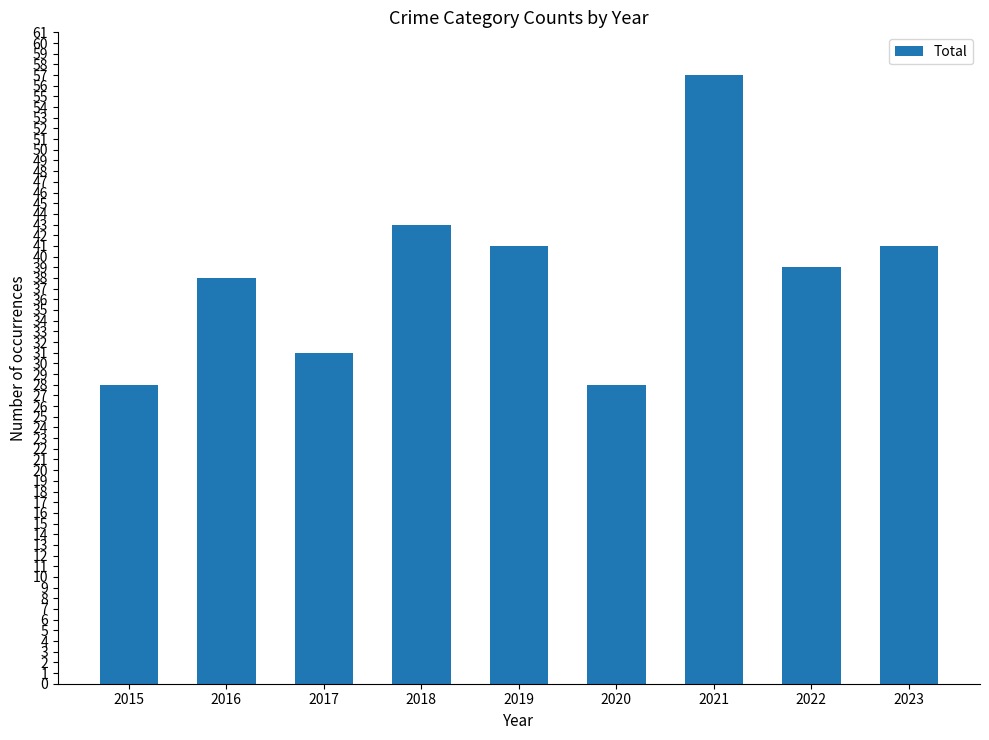

What is the difference between the maximum and minimum values?

29